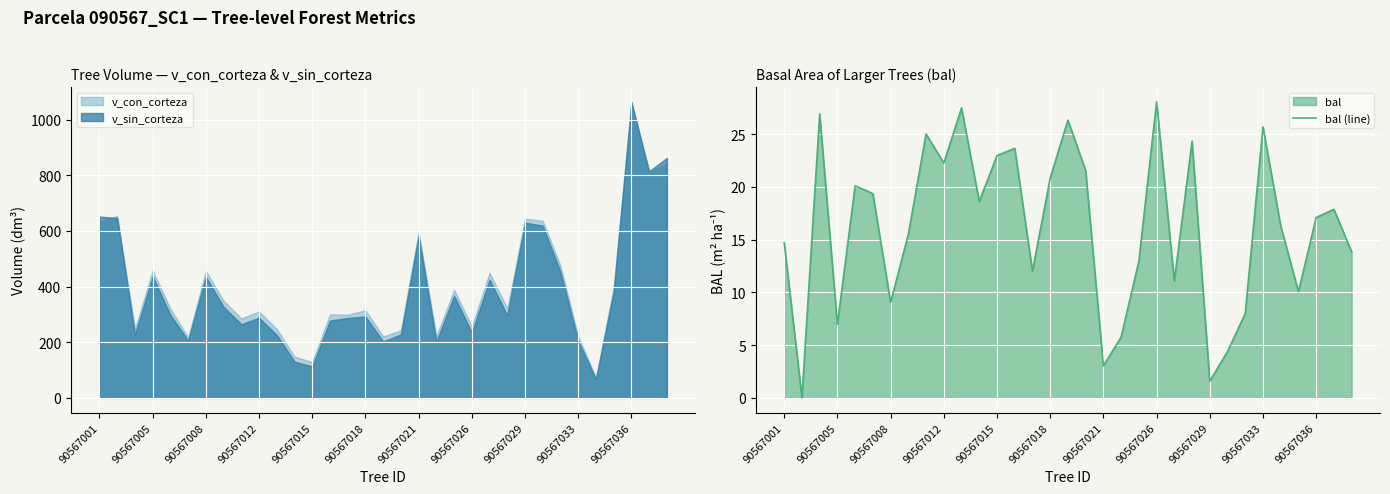

The value of bal (line) at 90567036 is 29.7. True or false?

False